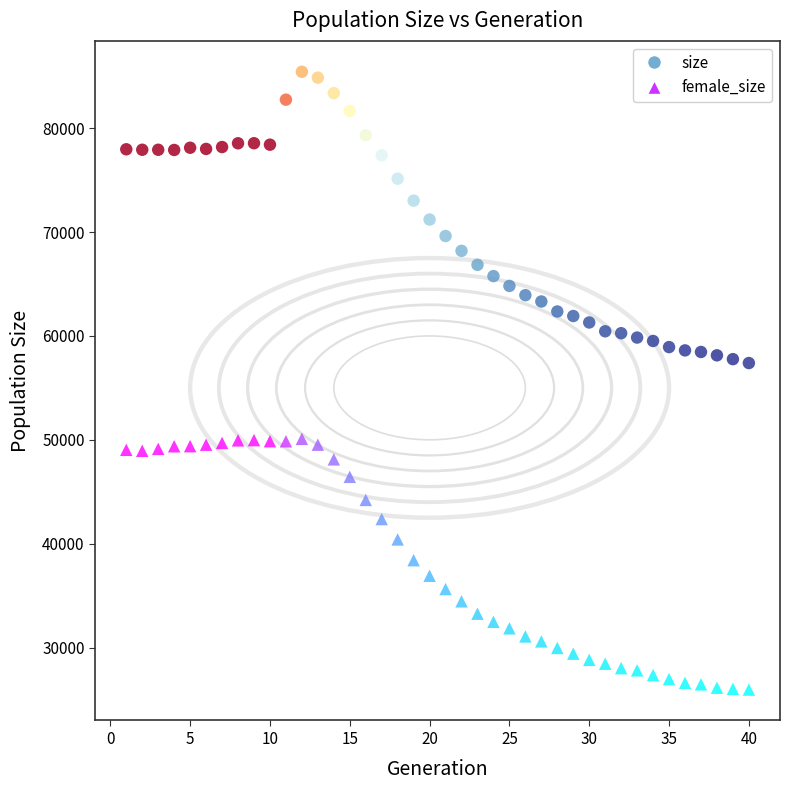

Which series contains the highest Y value?

size